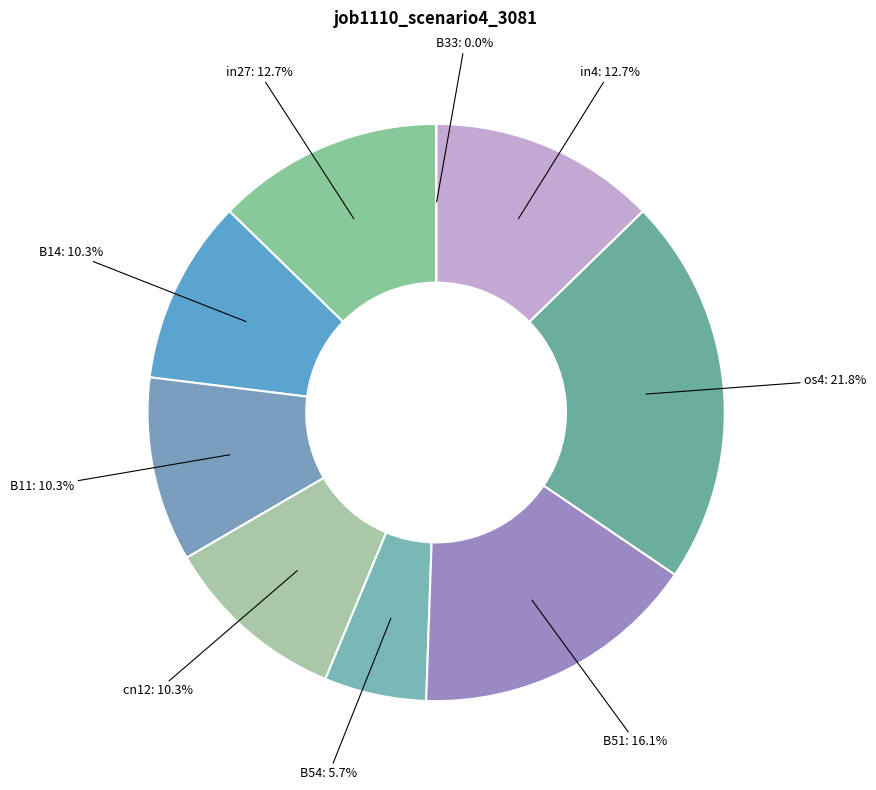

How many segments does this pie chart have?

9